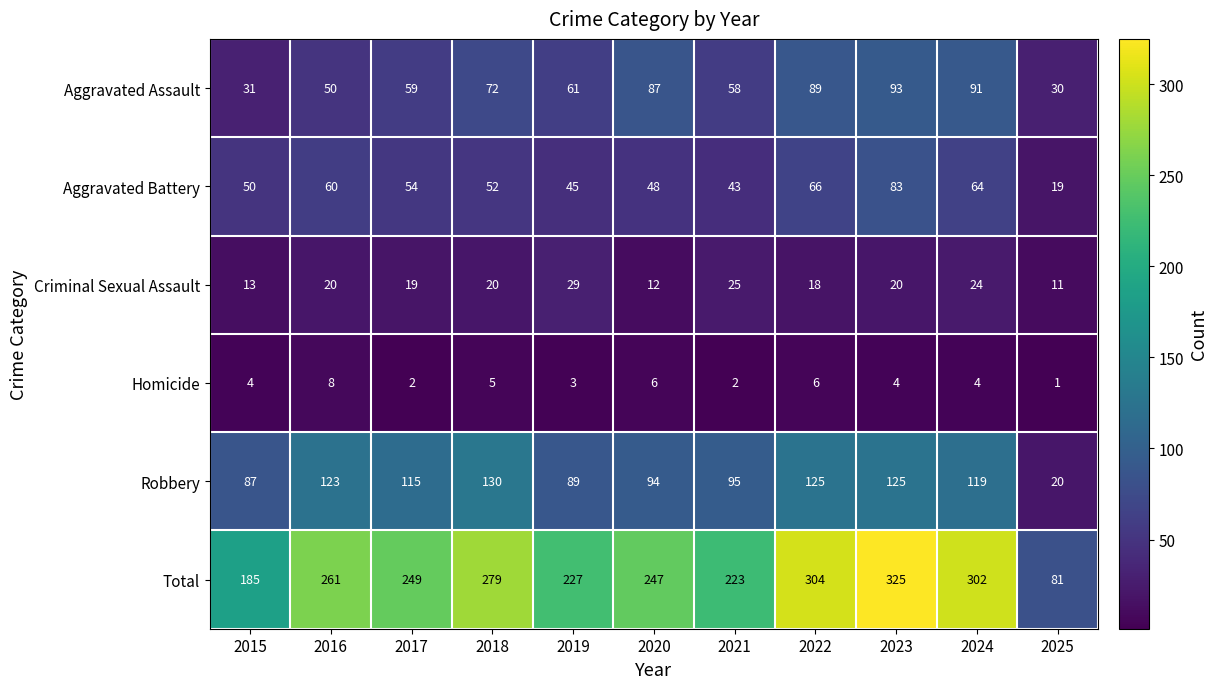

Which category has the highest value across all series?

2023